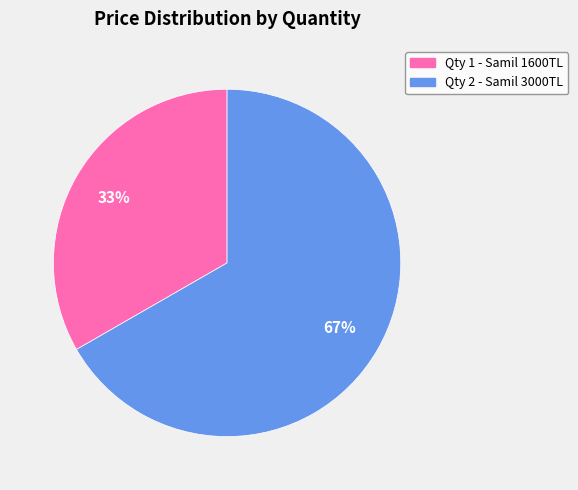

Is there a majority slice in this chart?

Yes